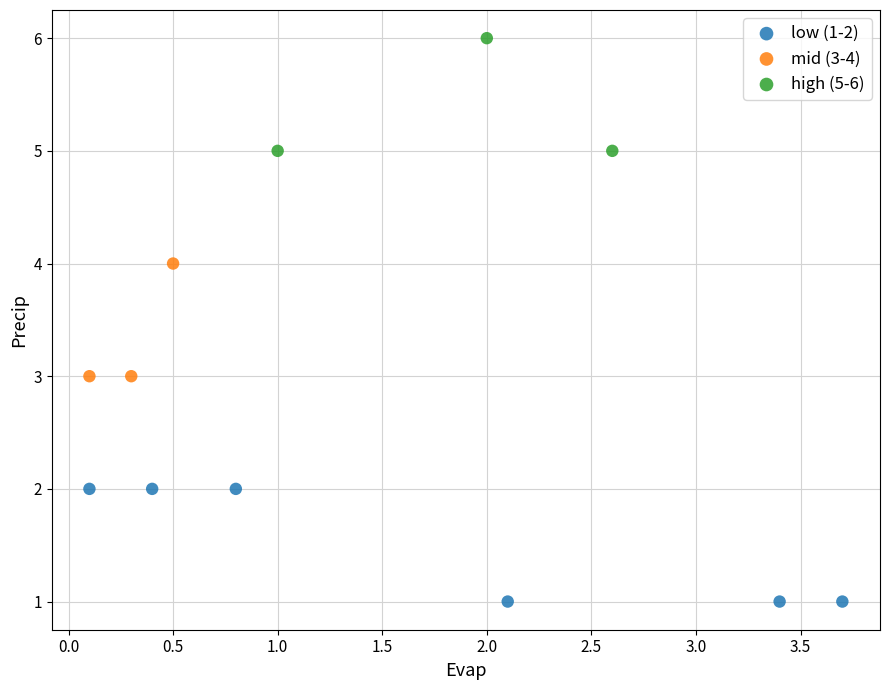

What are all the series names shown in the legend?

low (1-2), mid (3-4), high (5-6)